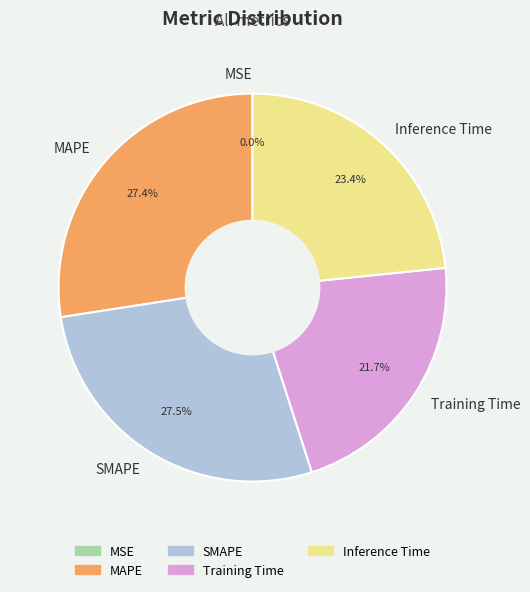

Does any single category account for the majority?

No